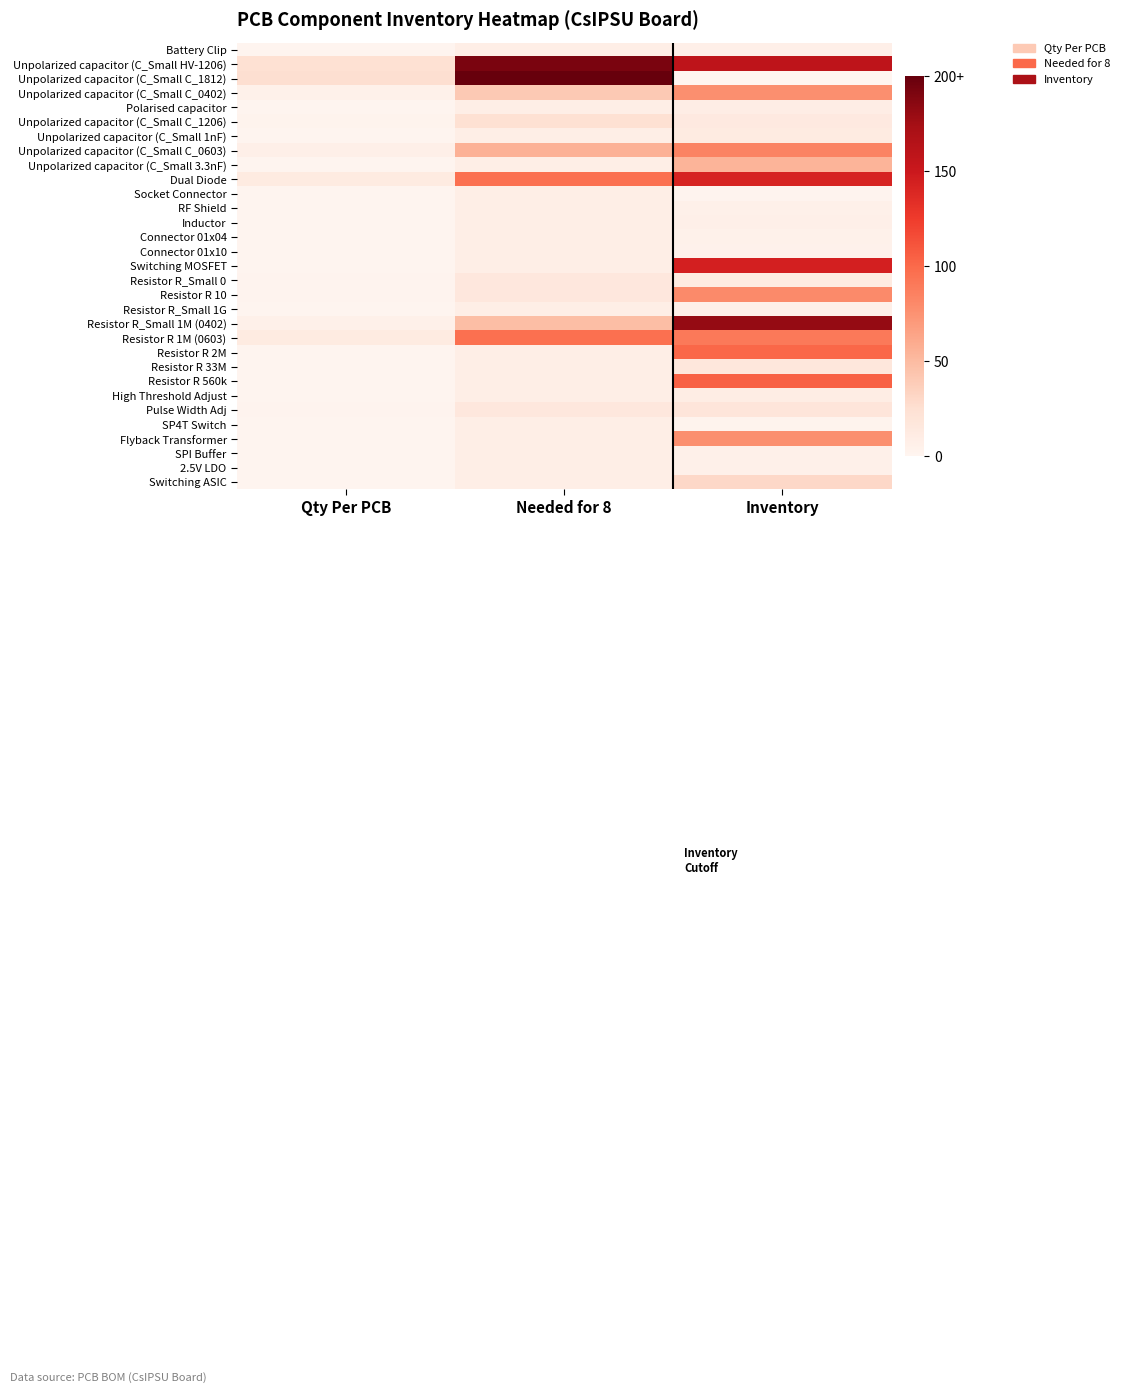

Which series changed the most between Qty Per PCB and Needed for 8?

Unpolarized capacitor (C_Small C_1812)